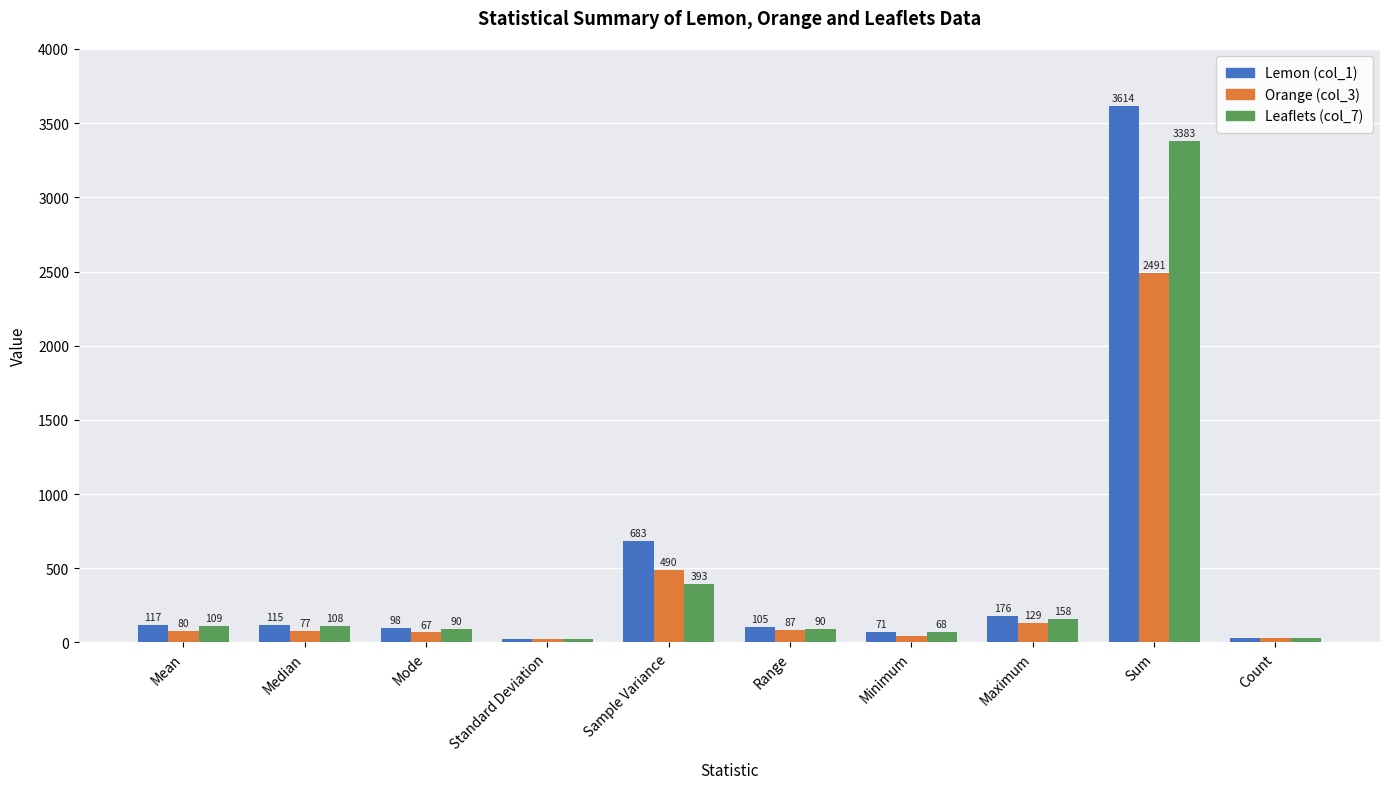

Which series has the largest range (max minus min)?

Lemon (col_1)